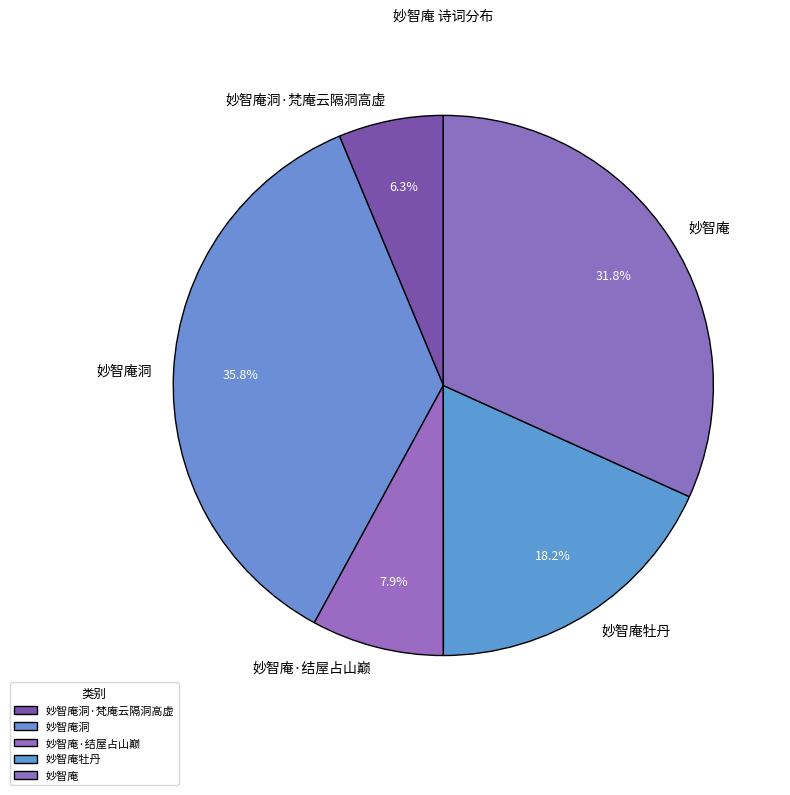

Rank the categories by value from lowest to highest.

妙智庵洞·梵庵云隔洞高虚, 妙智庵·结屋占山巅, 妙智庵牡丹, 妙智庵, 妙智庵洞